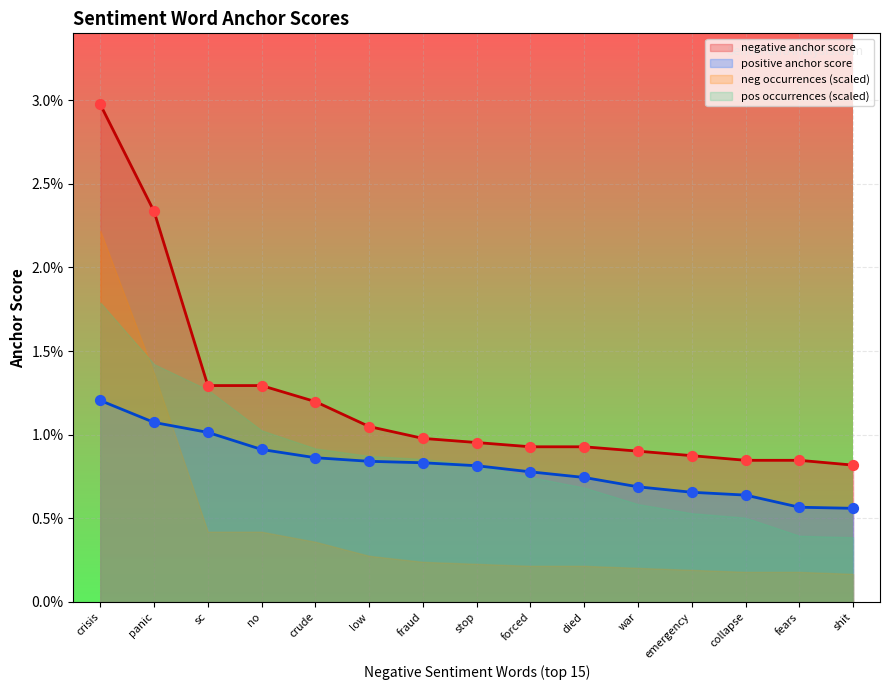

Which series reaches the maximum Y coordinate?

negative anchor score